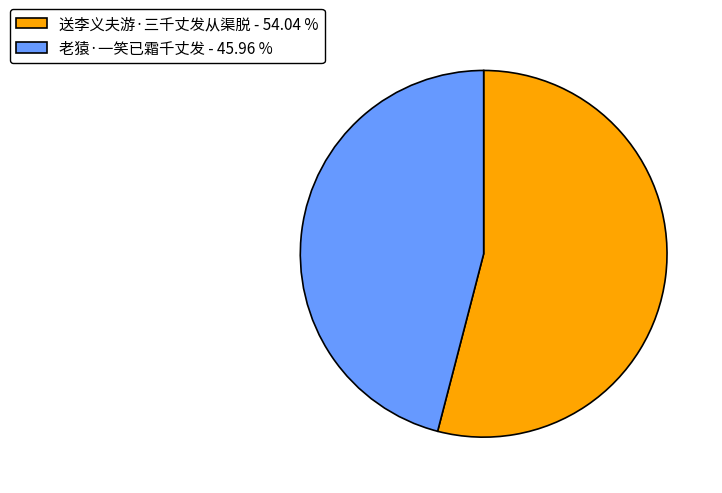

Count the number of slices in the pie.

2